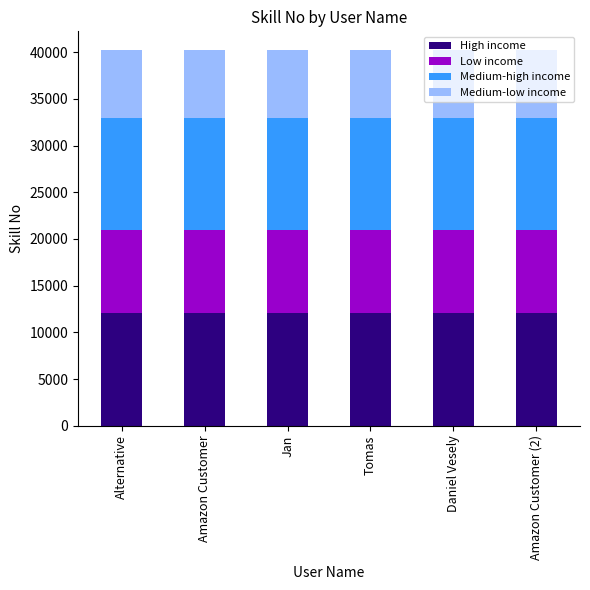

What is the highest value of the High income series?

12068.7